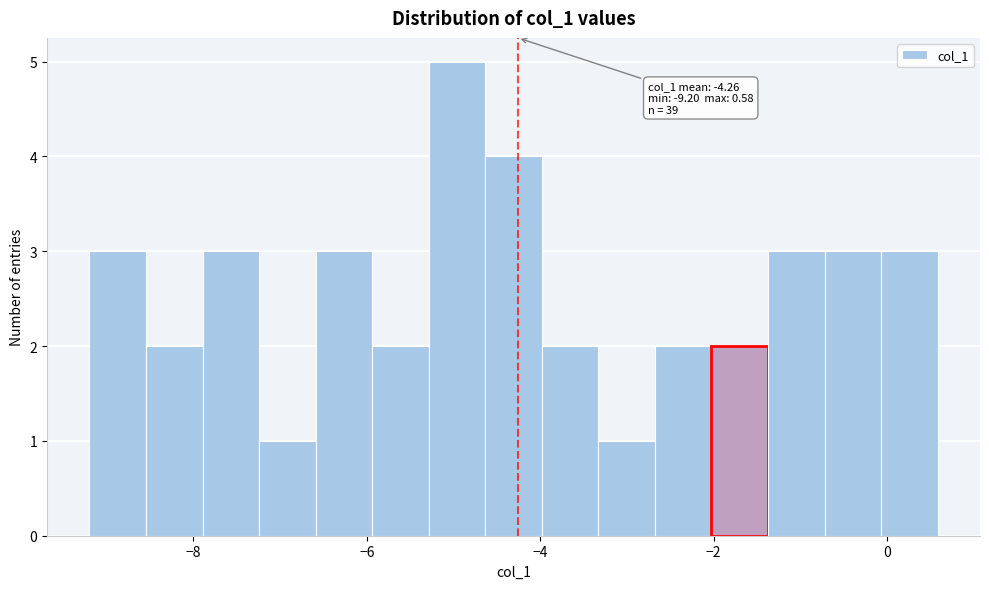

Around what value on the x-axis is the tallest bar? Give the approximate position of its centre, as read against the axis.

-5.0